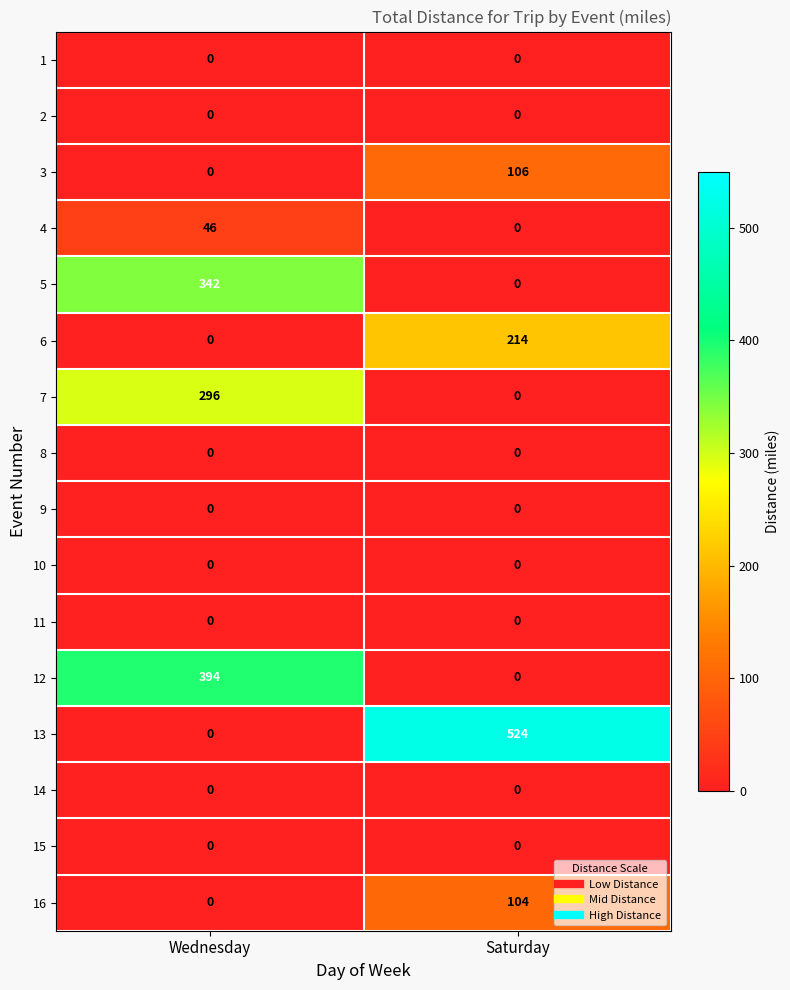

Between Wednesday and Saturday, which series saw the biggest shift?

13